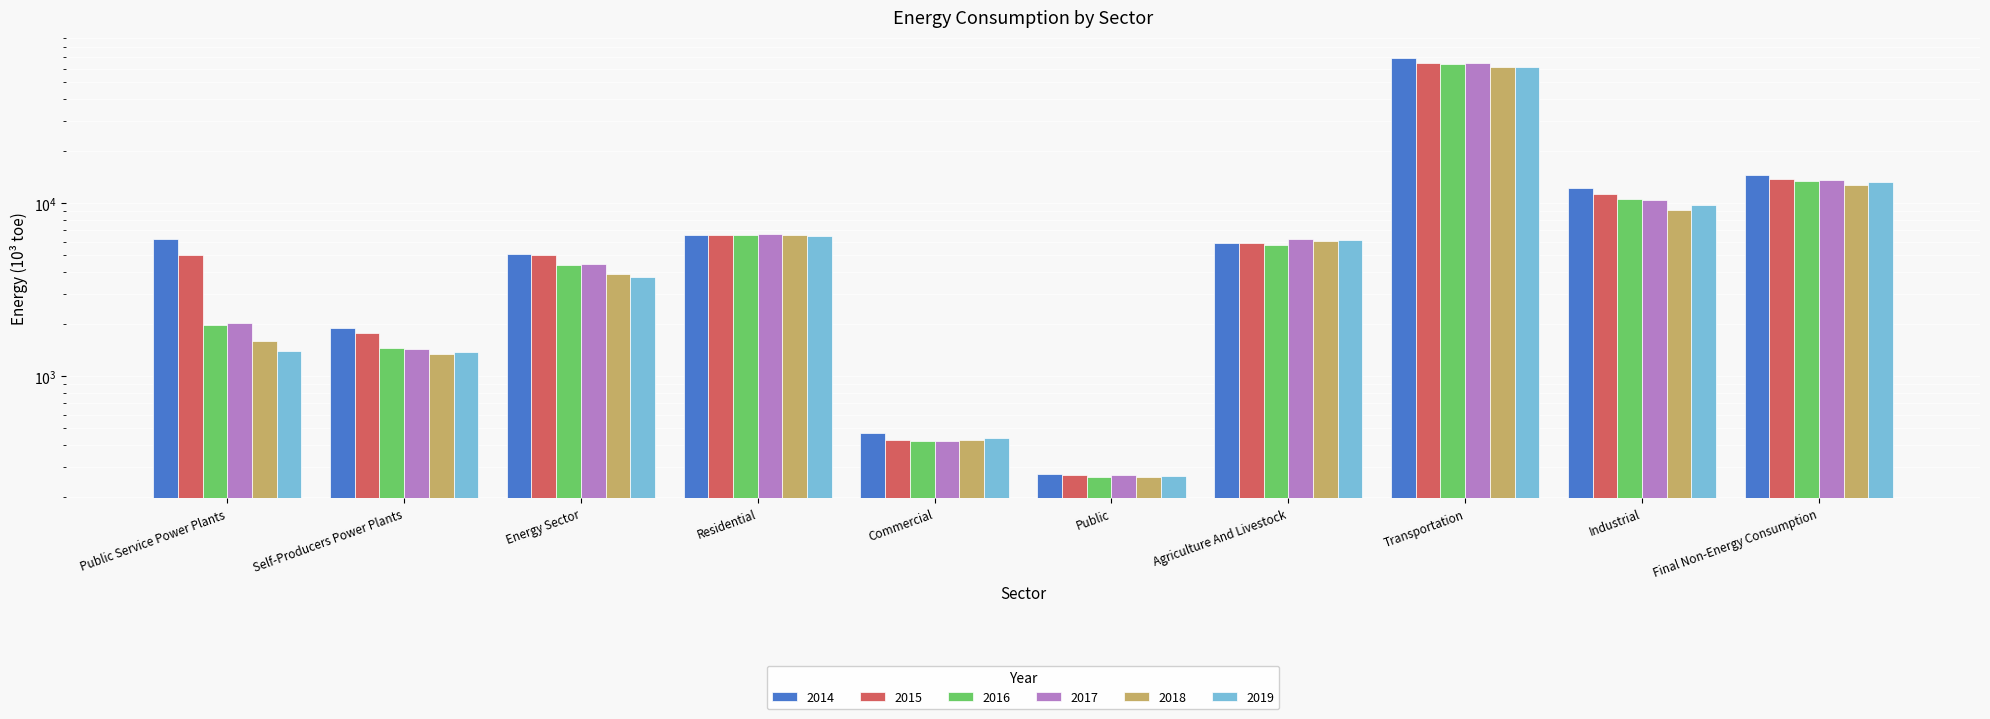

How many groups of bars are there?

10